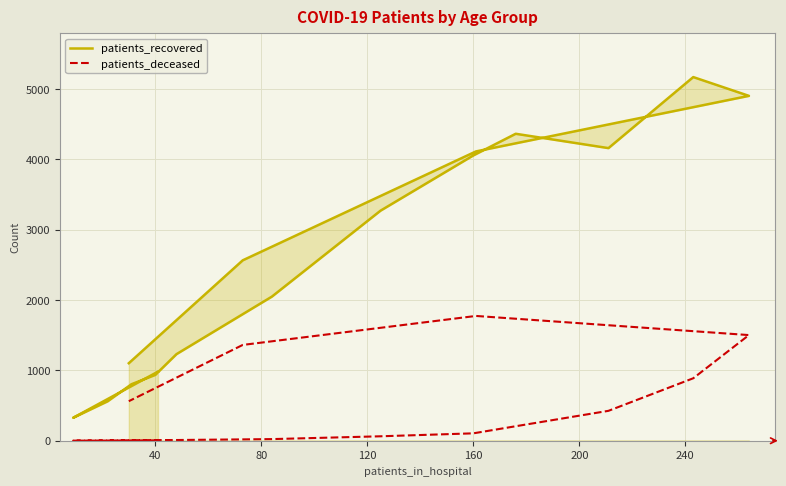

True or false: patients_recovered and patients_deceased cross at least once.

False